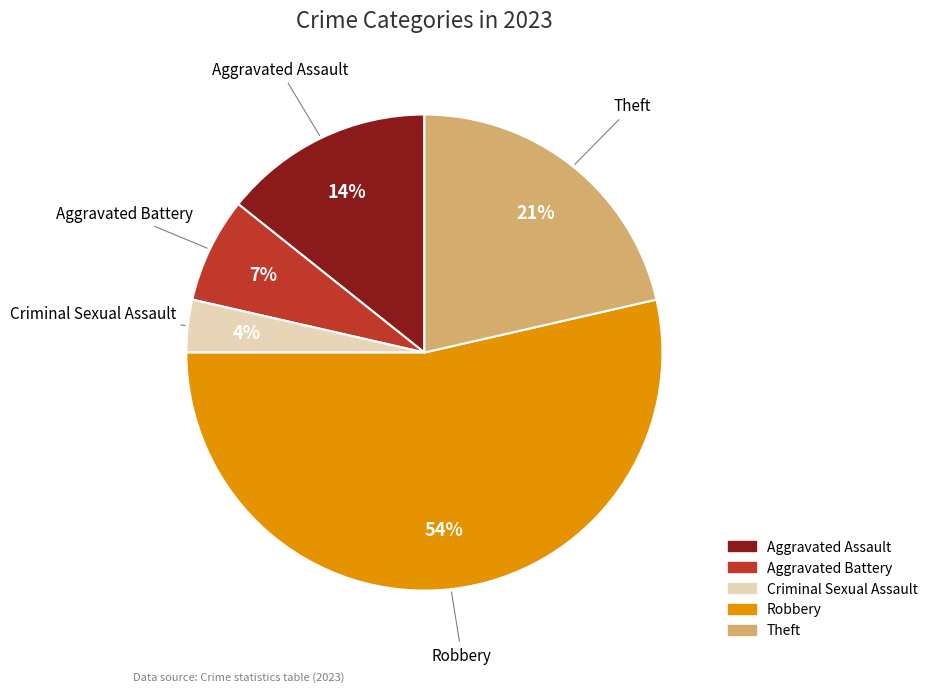

Is the sum of Aggravated Battery and Criminal Sexual Assault greater than half?

No